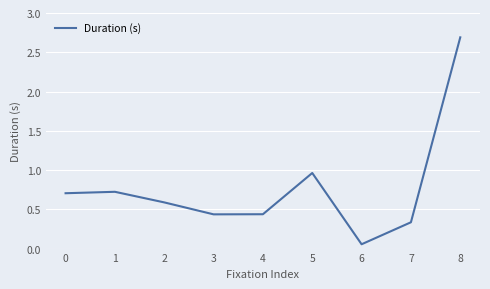

What is the greatest value displayed?

2.7